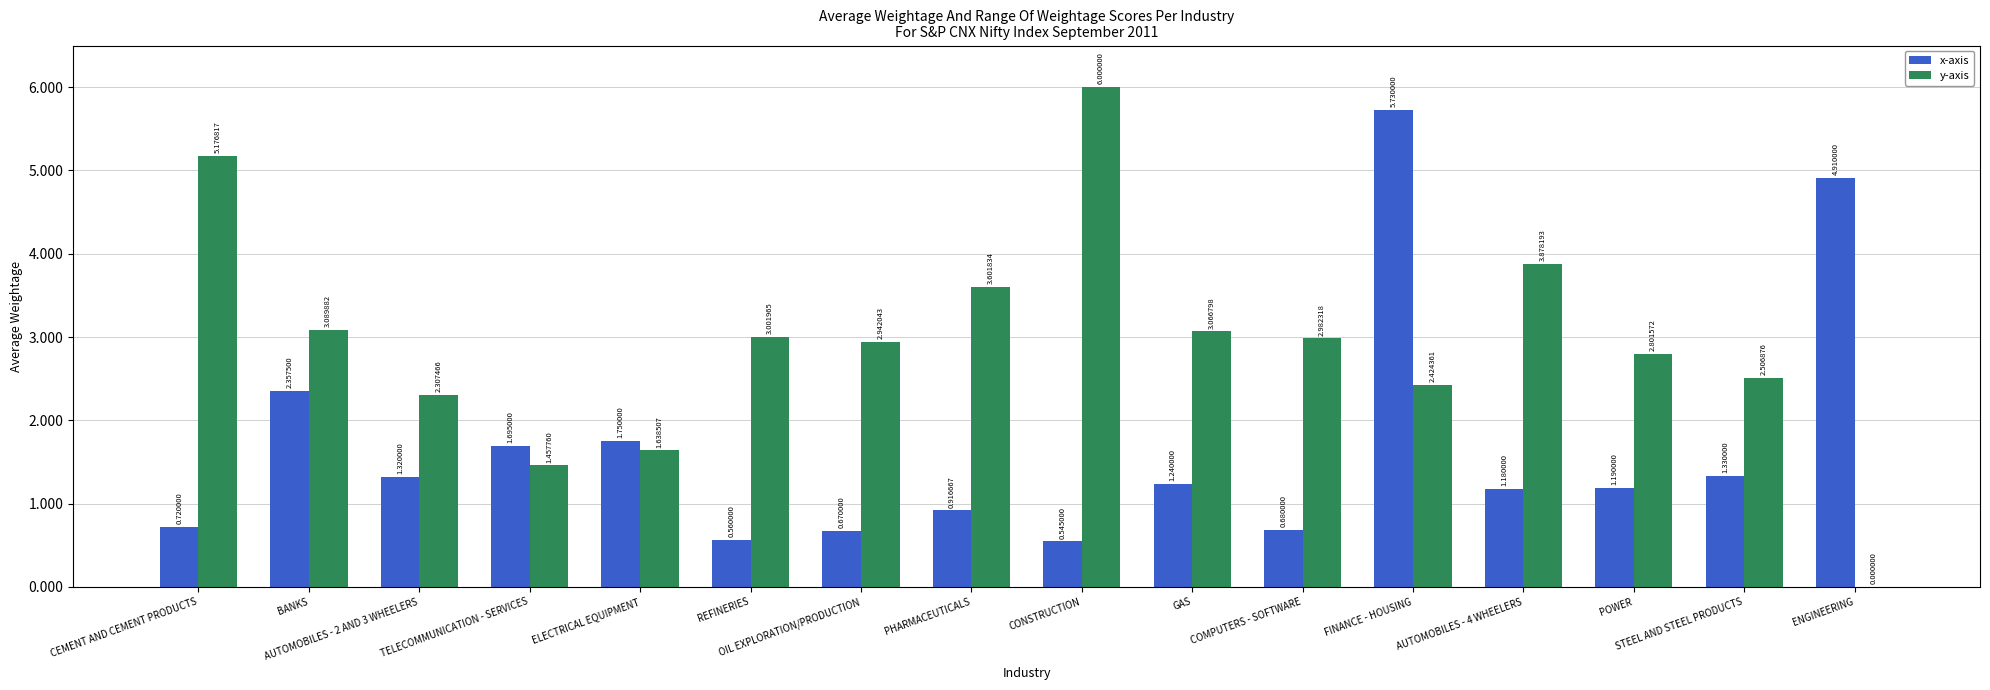

Which series has the largest total across all categories?

y-axis